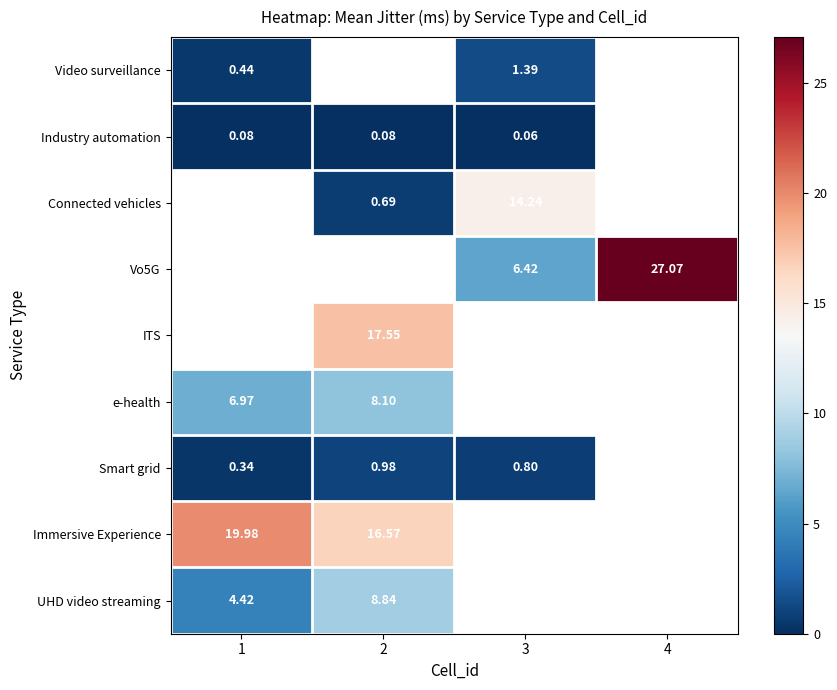

How many series are shown in this chart?

9